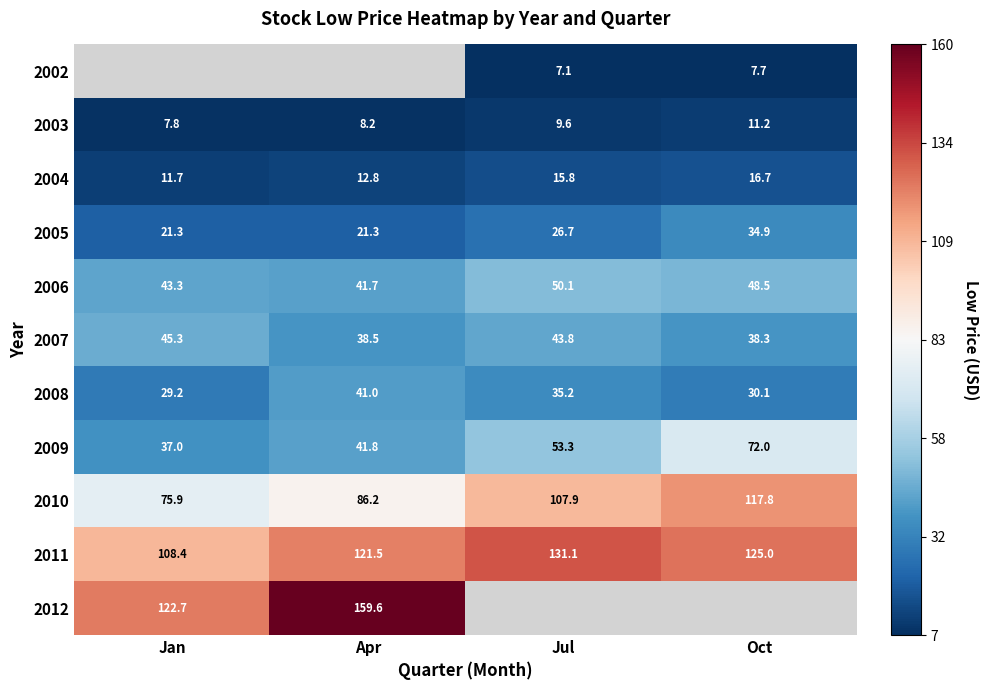

Where is 2004 nearest to the value 14?

Apr